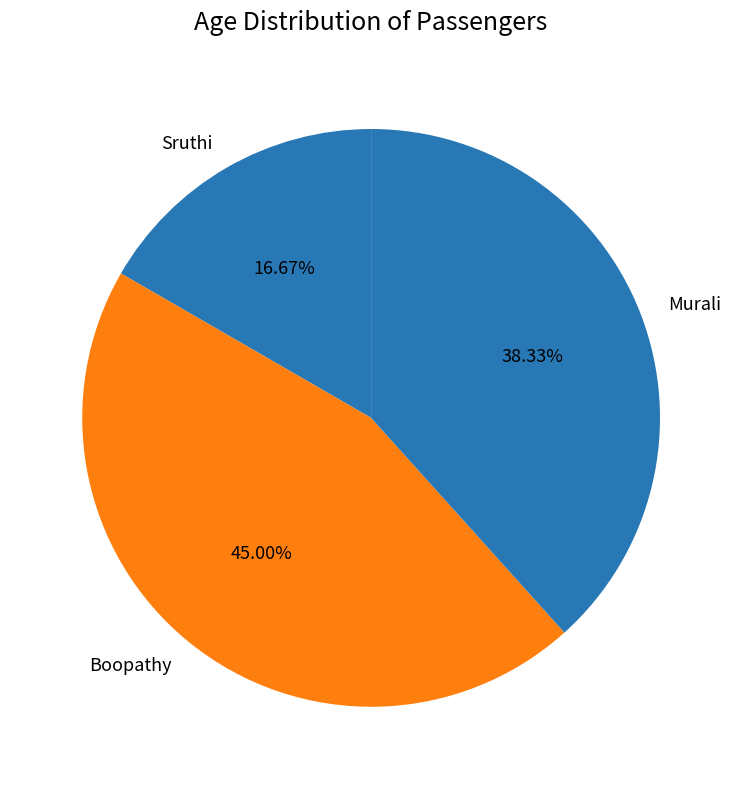

How many slices are in this pie chart?

3